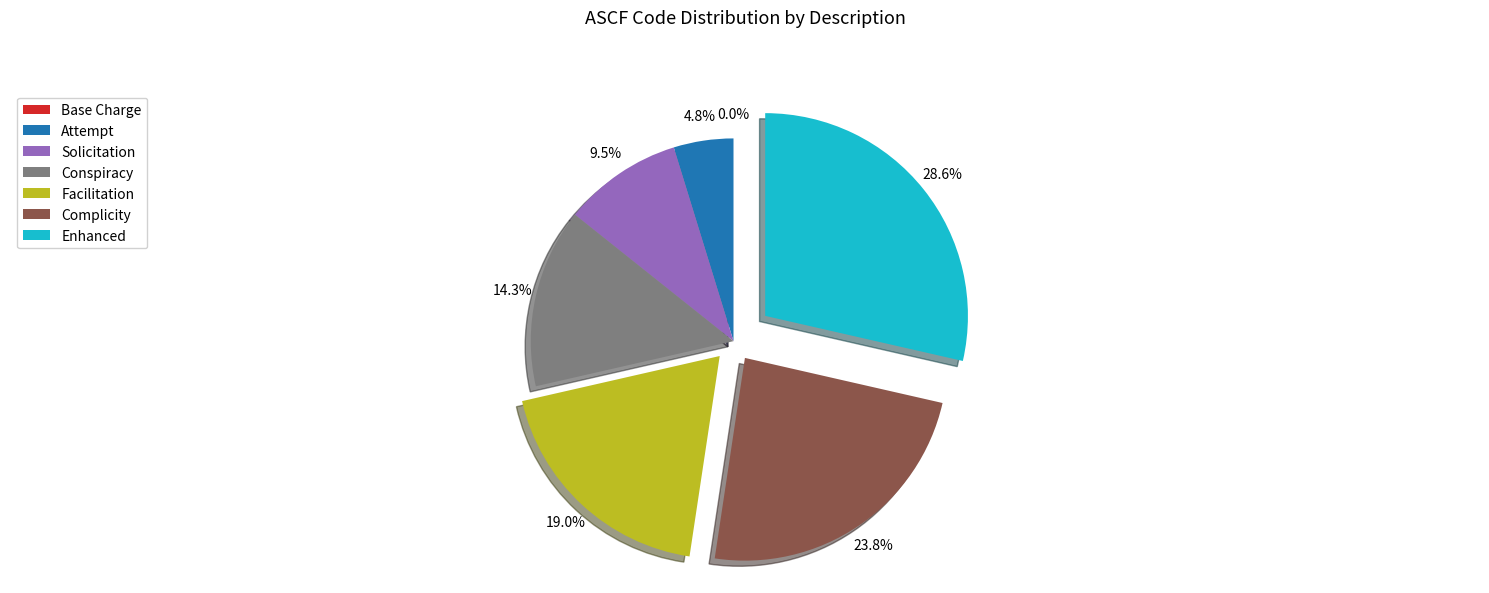

Do Attempt and Base Charge together represent more than half of the pie?

No